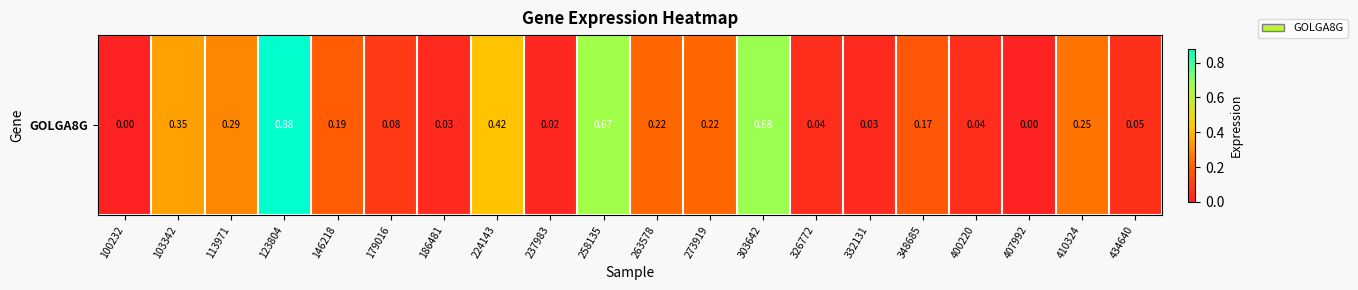

True or false: the data shows 0.1 at 186481.

False